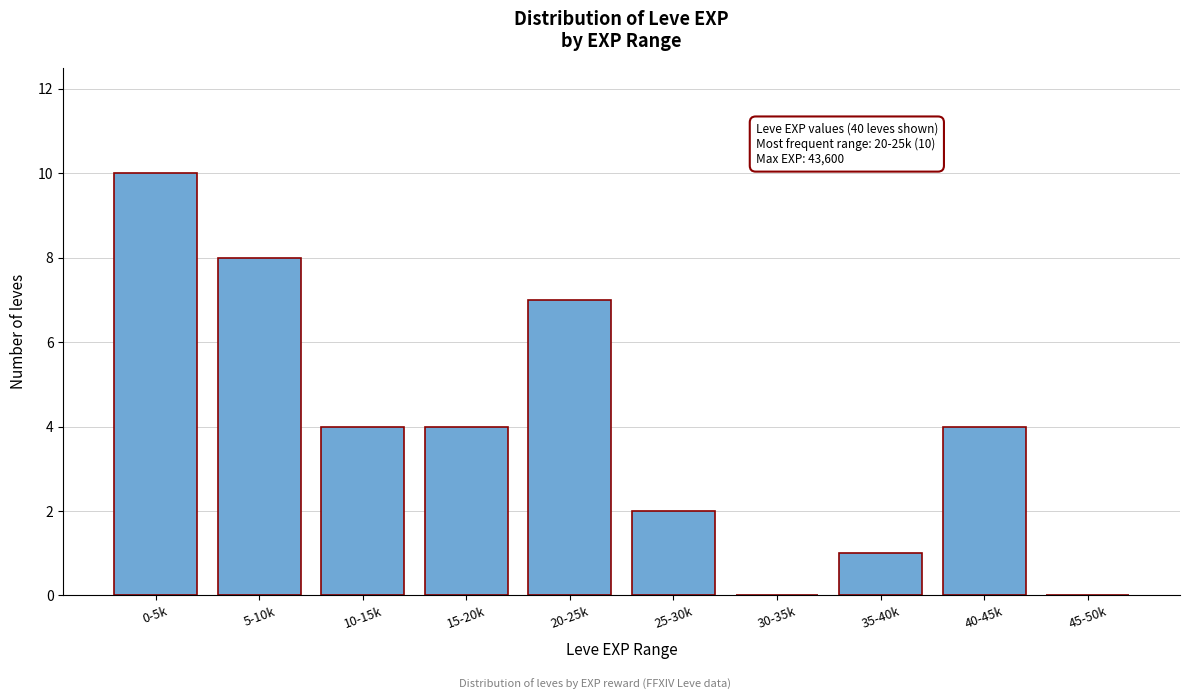

Reading left to right, transcribe all the data shown in this chart.

0-5k=10	5-10k=8	10-15k=4	15-20k=4	20-25k=7	25-30k=2	30-35k=0	35-40k=1	40-45k=4	45-50k=0